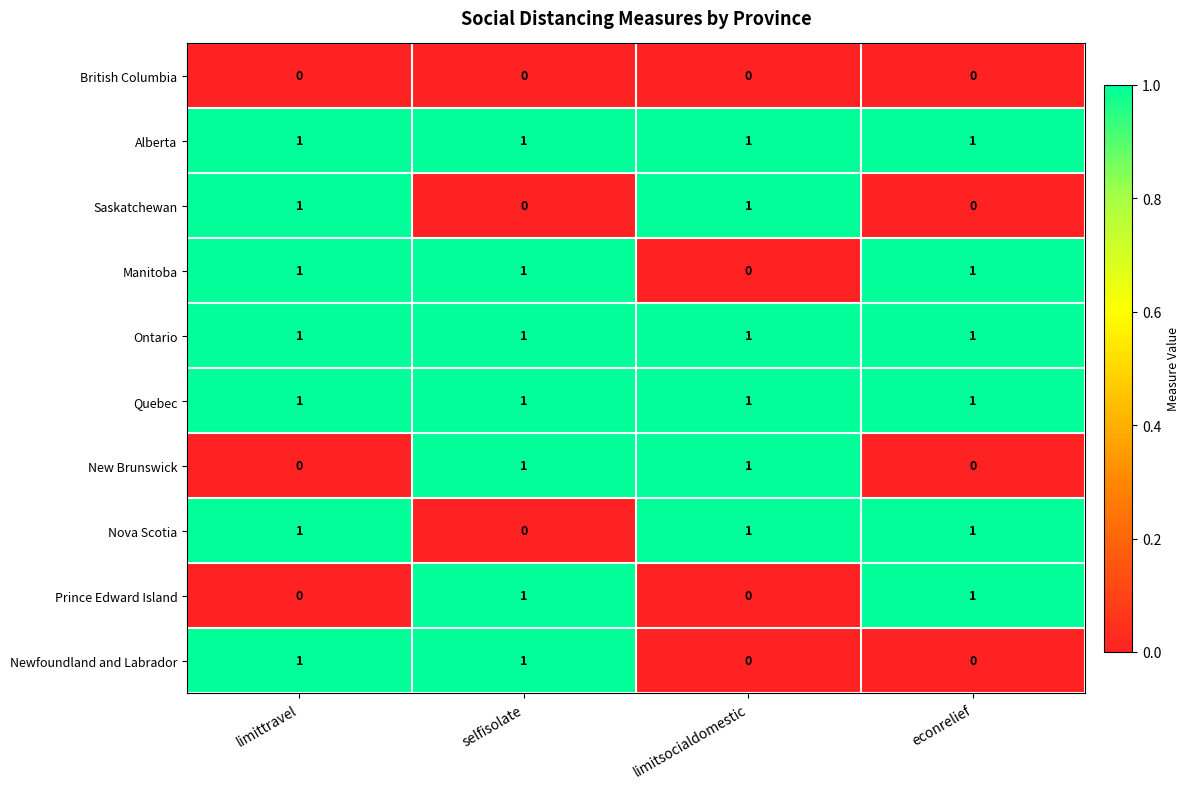

What is the maximum value shown in the chart?

1